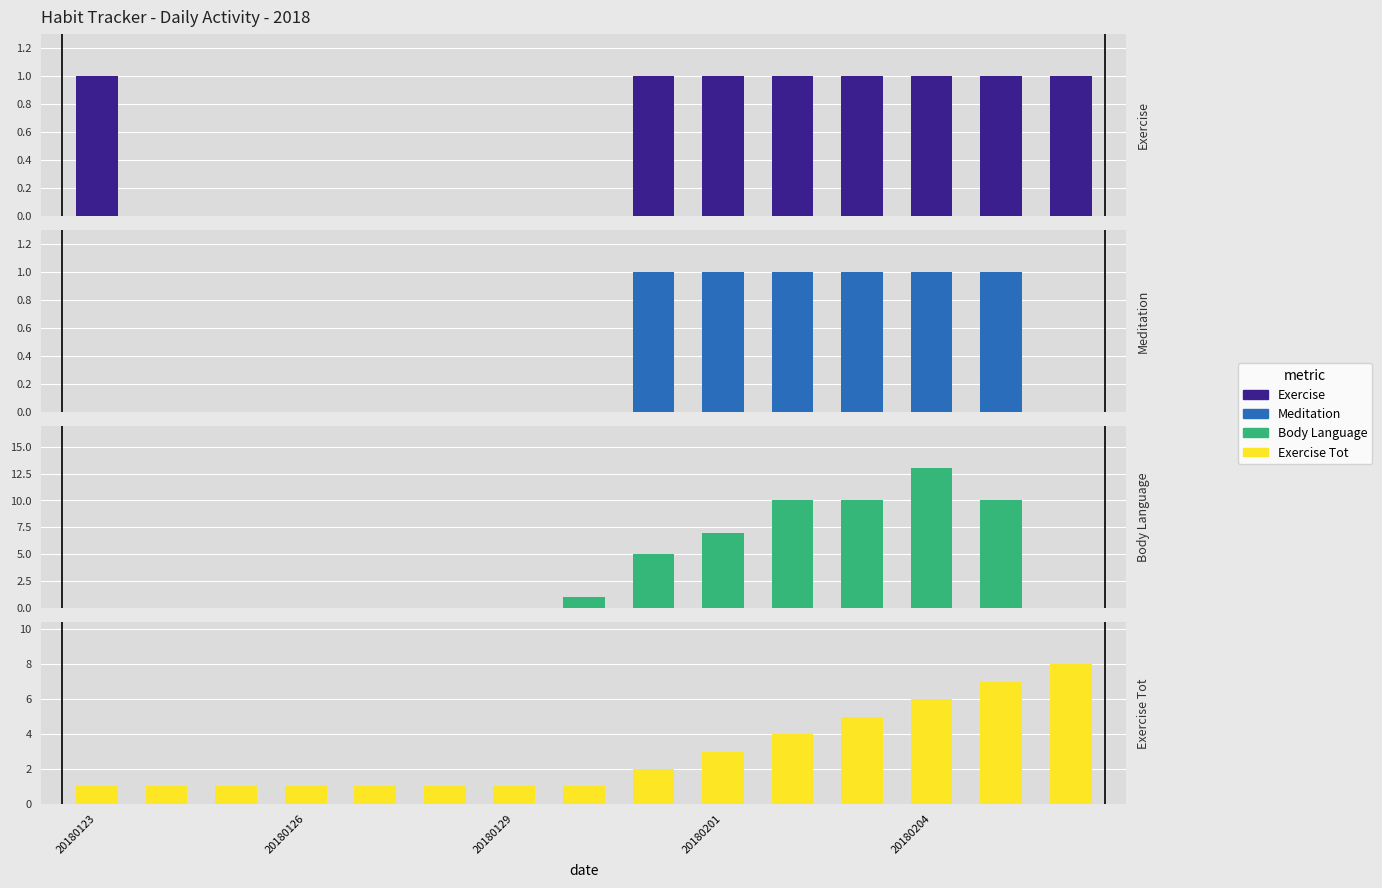

At 20180123, list the series in order from smallest to largest.

Meditation, Body Language, Exercise, Exercise Tot